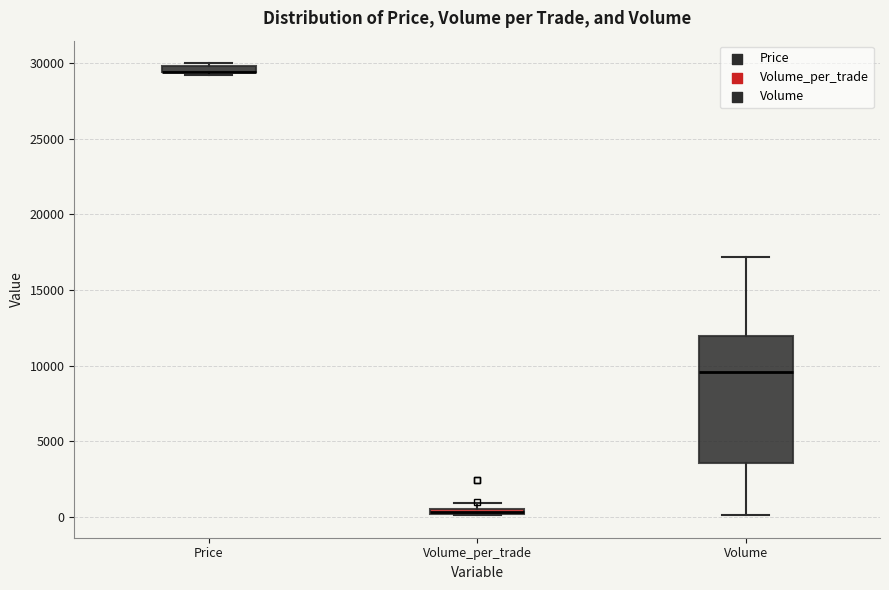

Where does the lower whisker of the box for Volume end on the y-axis? The values are not printed on the chart, so give them approximately, as read against the axis.

0